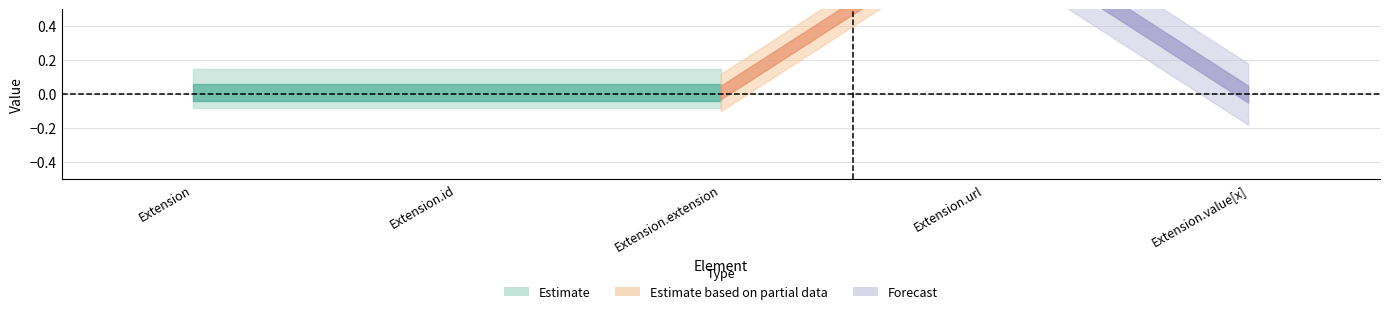

True or false: Min and Base Min intersect in this chart.

False